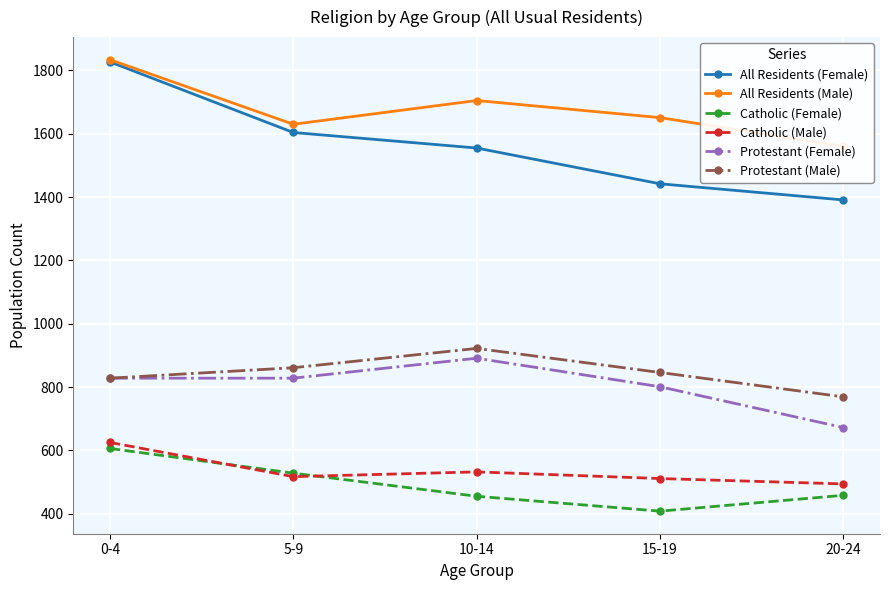

What is the average value of the Protestant (Female) series?

804